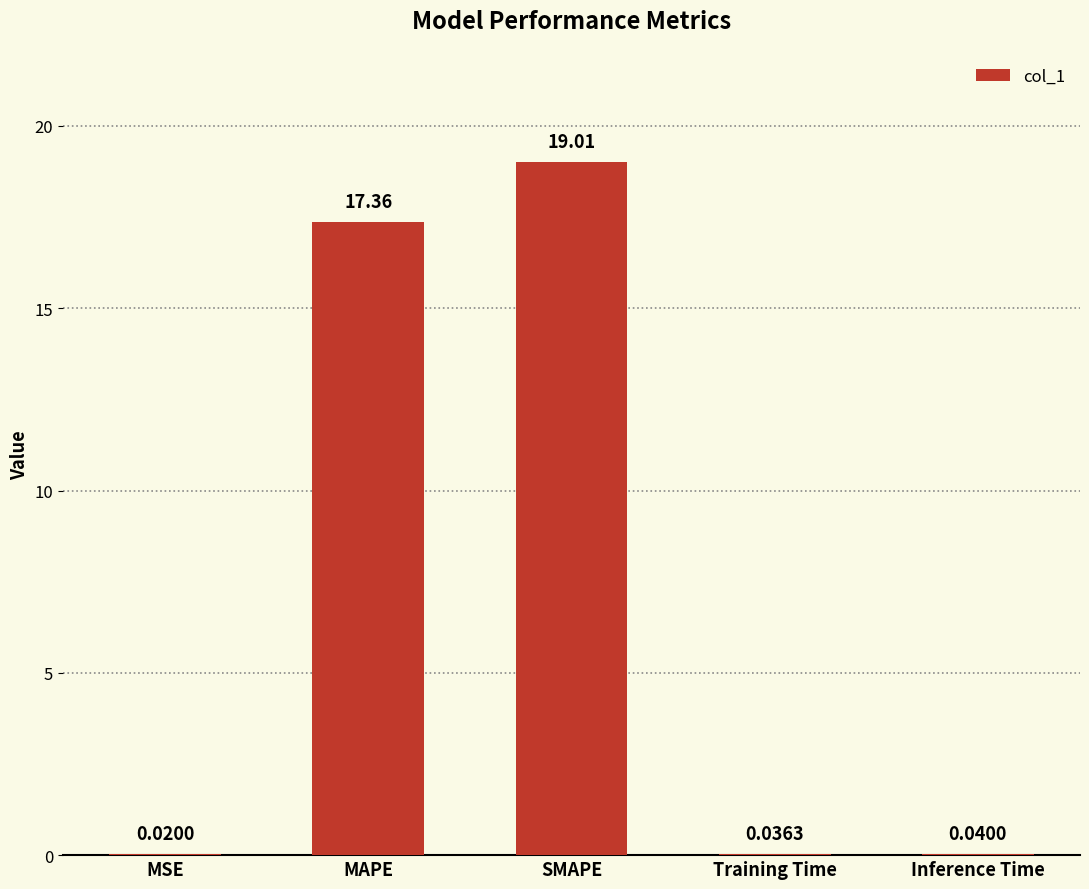

What is the sum of the values at Training Time and MAPE?

17.4